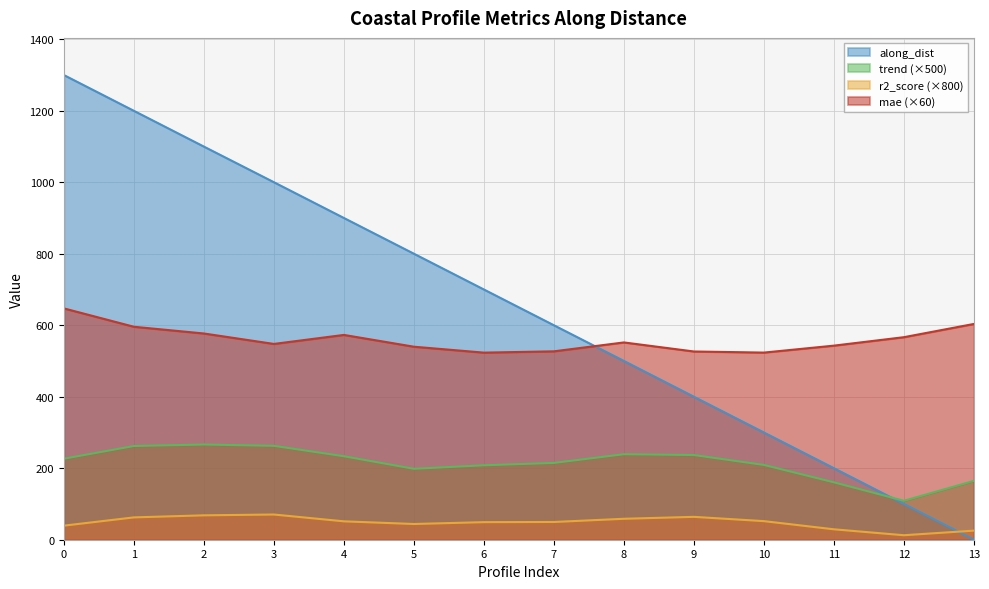

At which category is the sum across all series the highest?

0